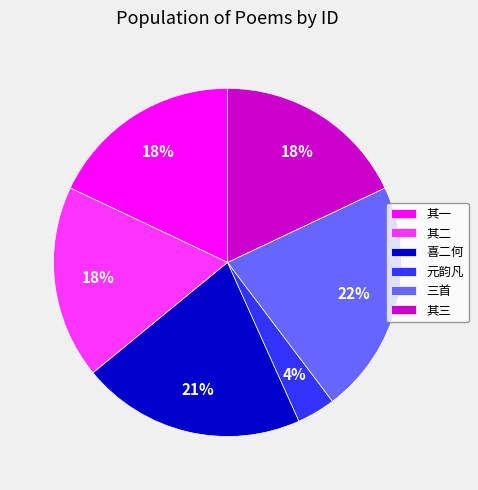

Combined, do 三首 and 元韵凡 account for over 50%?

No